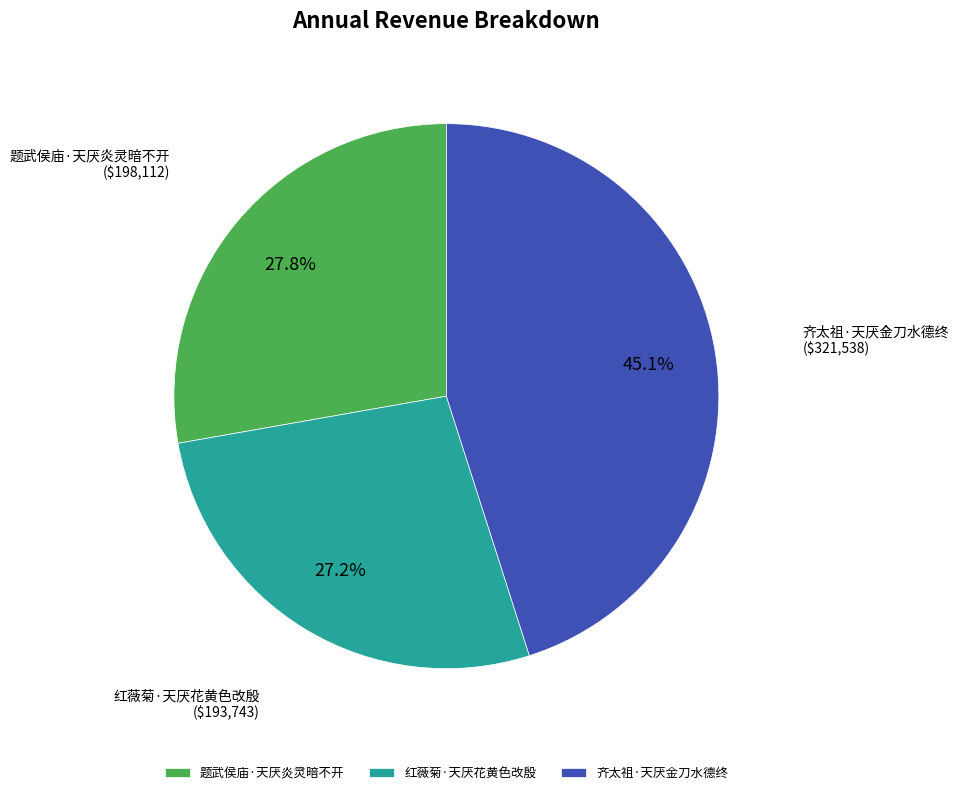

To the nearest percent, what portion does 齐太祖·天厌金刀水德终 represent?

45%